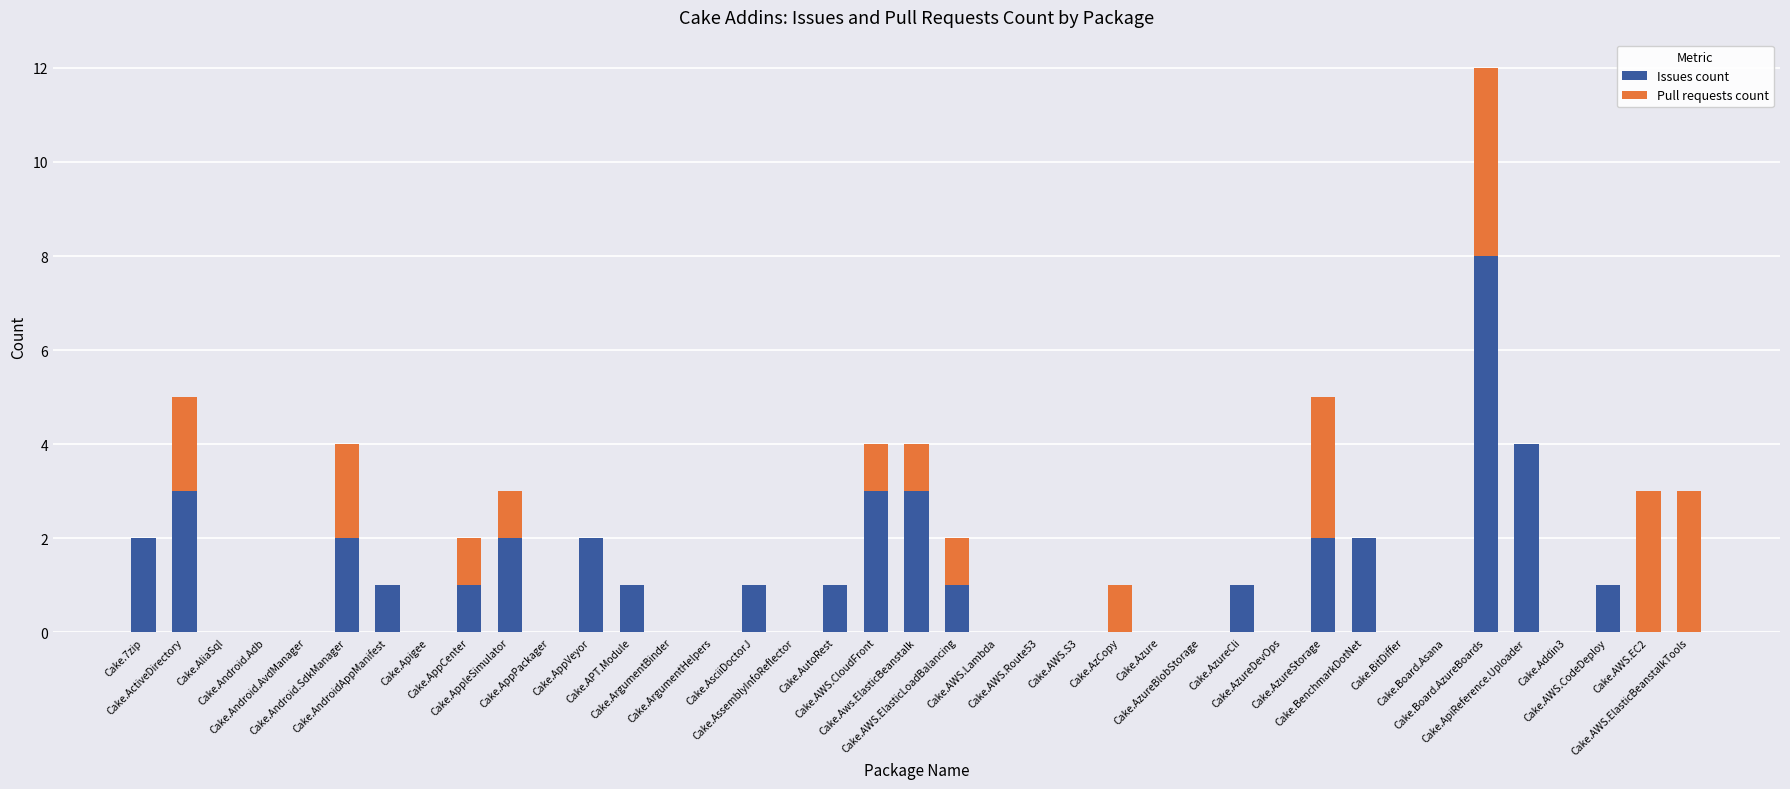

Is it true that Pull requests count equals -1 at Cake.Android.AvdManager?

False